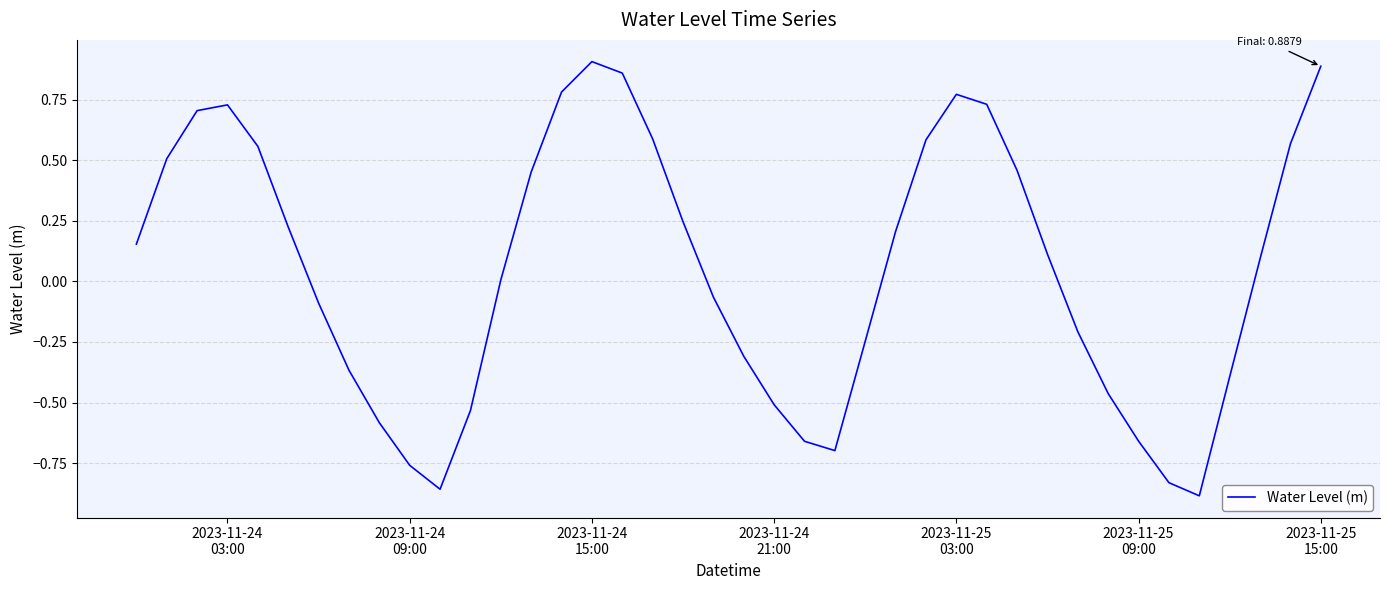

Reading right to left, transcribe all the data shown in this chart.

0.9	0.6	0.1	-0.4	-0.9	-0.8	-0.7	-0.5	-0.2	0.1	0.5	0.7	0.8	0.6	0.2	-0.2	-0.7	-0.7	-0.5	-0.3	-0.1	0.2	0.6	0.9	0.9	0.8	0.5	0.0	-0.5	-0.9	-0.8	-0.6	-0.4	-0.1	0.2	0.6	0.7	0.7	0.5	0.2